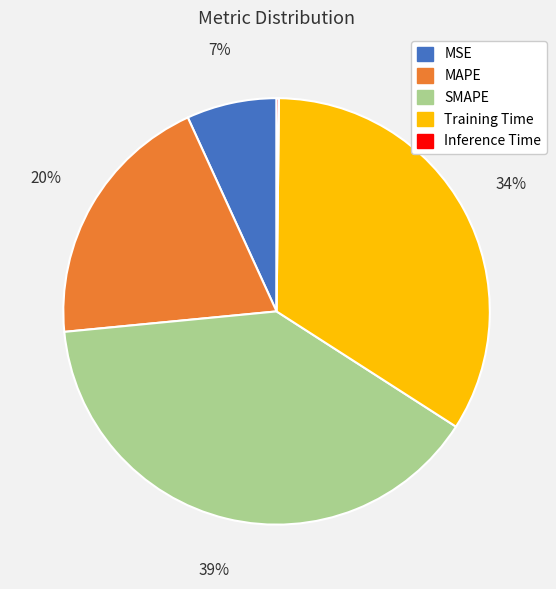

Which category has the biggest portion of the pie?

SMAPE